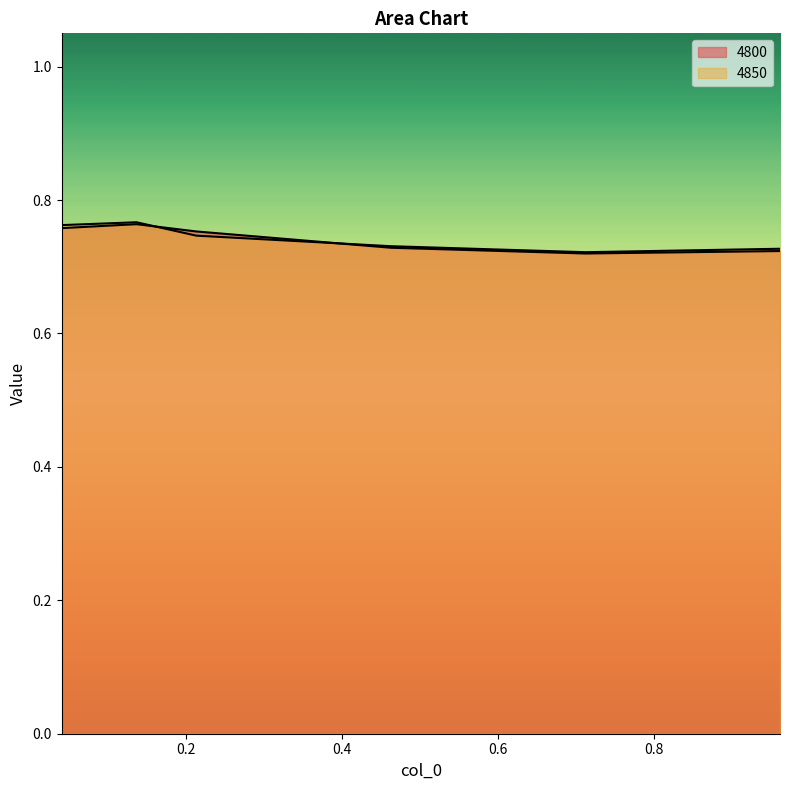

At which category does 4800 reach its first local peak?

0.136986301369863